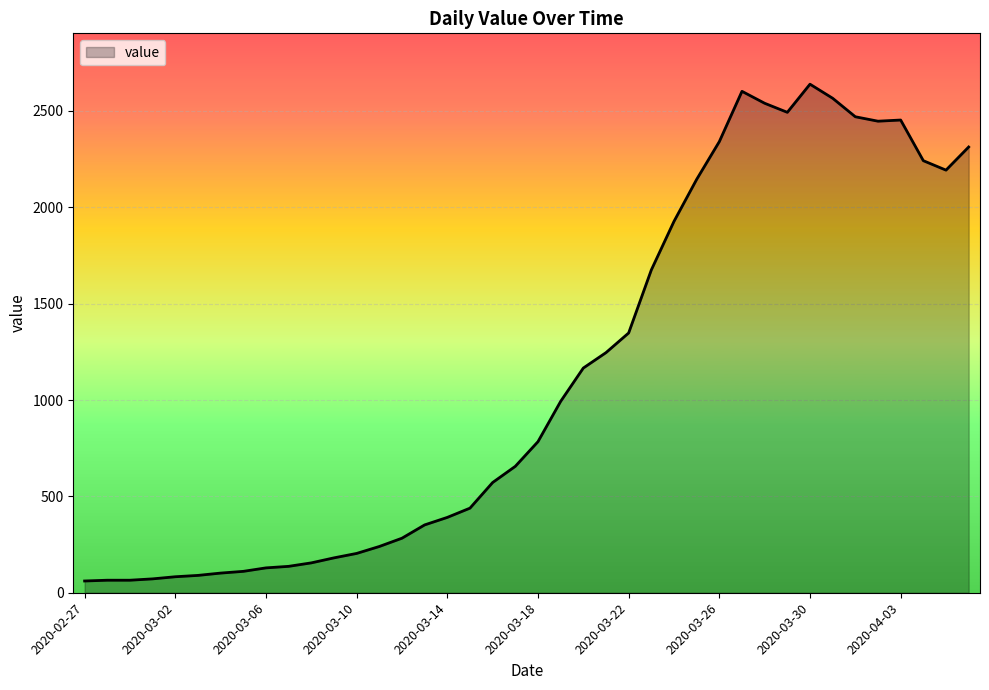

What is the minimum value shown in the chart?

61